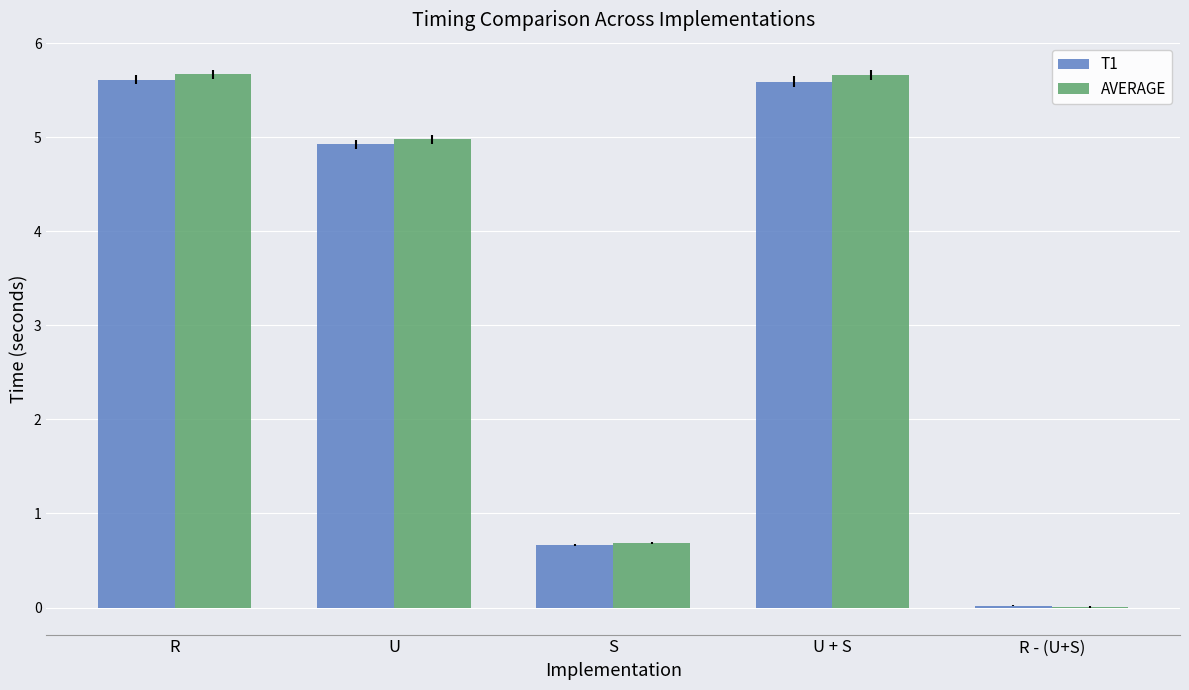

What is the total value across all series at S?

1.4